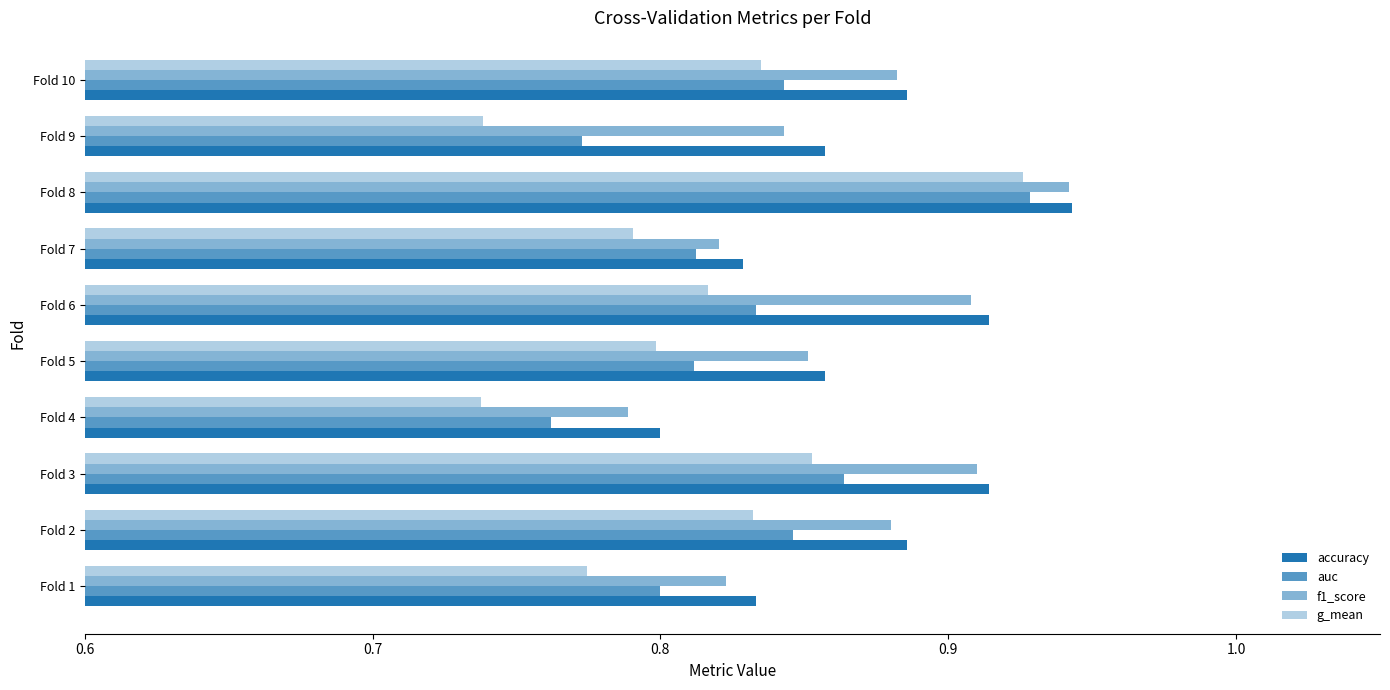

Which series has the largest range (max minus min)?

g_mean